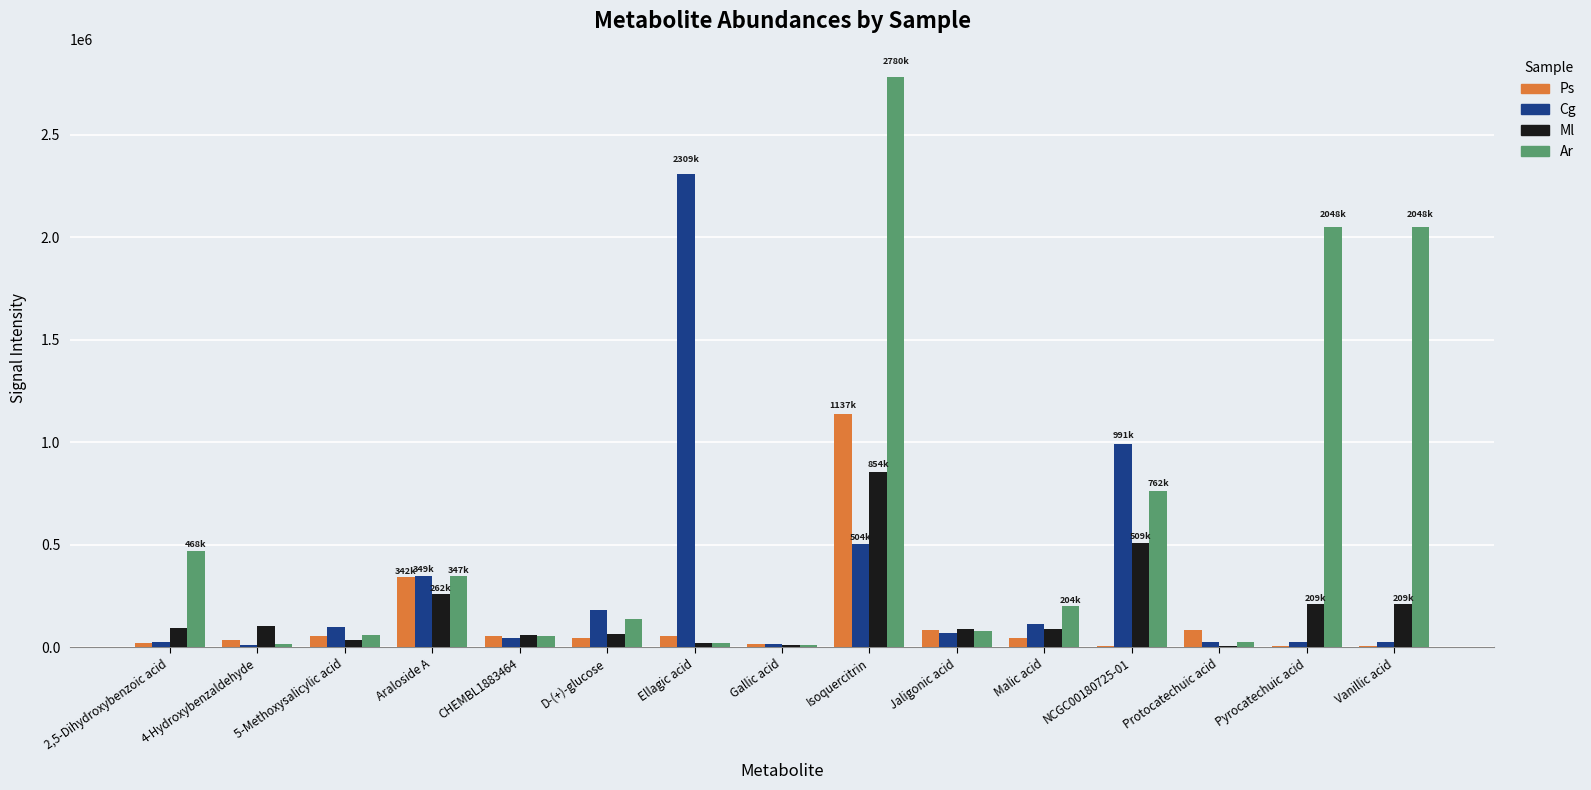

What is the approximate value of Ar at Malic acid?

203684.2